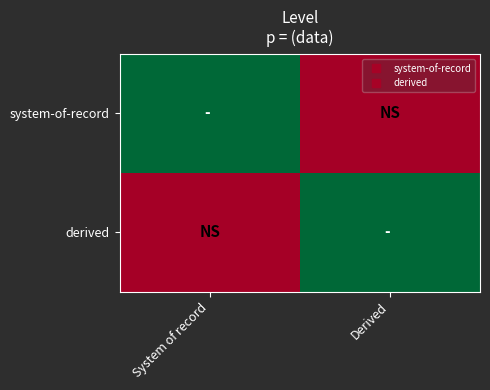

At which category does the chart reach its minimum across all series?

Derived